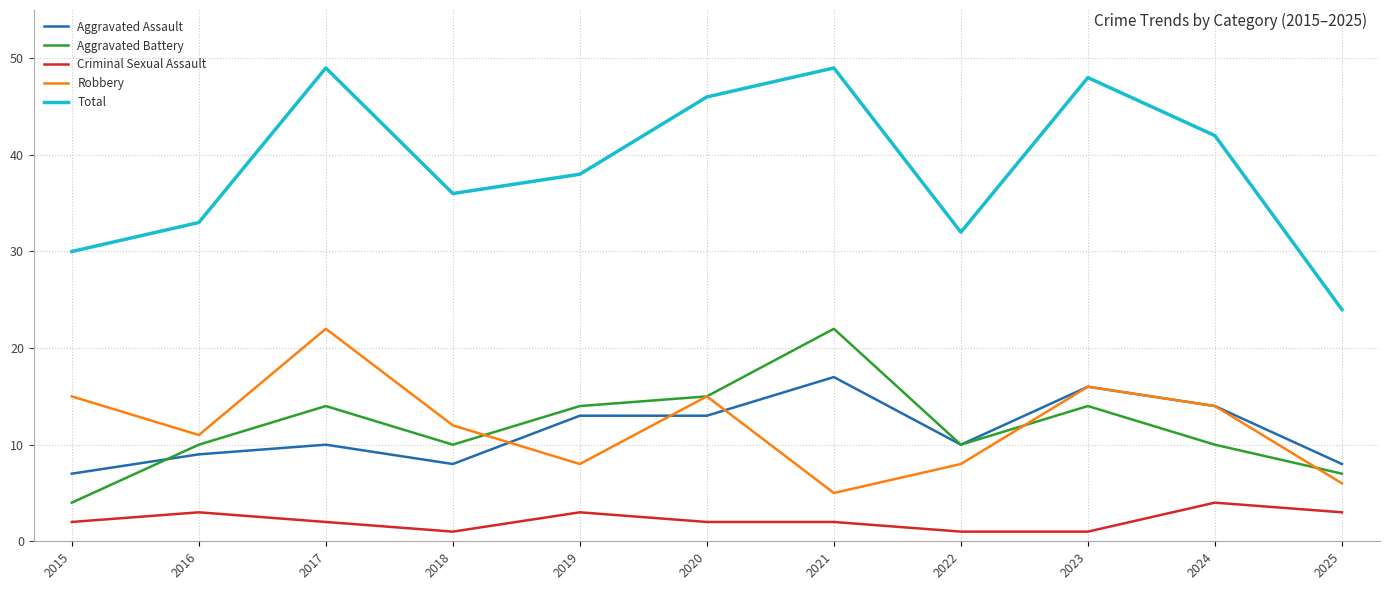

Is the value of Total at 2025 greater than the value of Aggravated Assault at 2021?

Yes